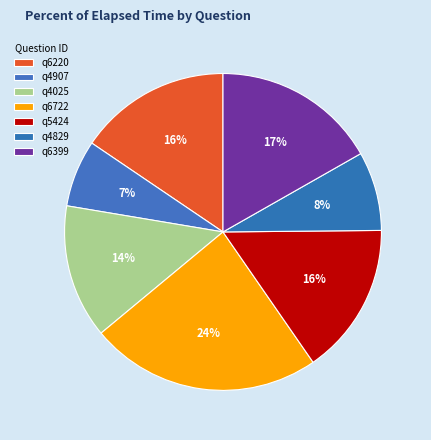

Which slice is the largest?

q6722